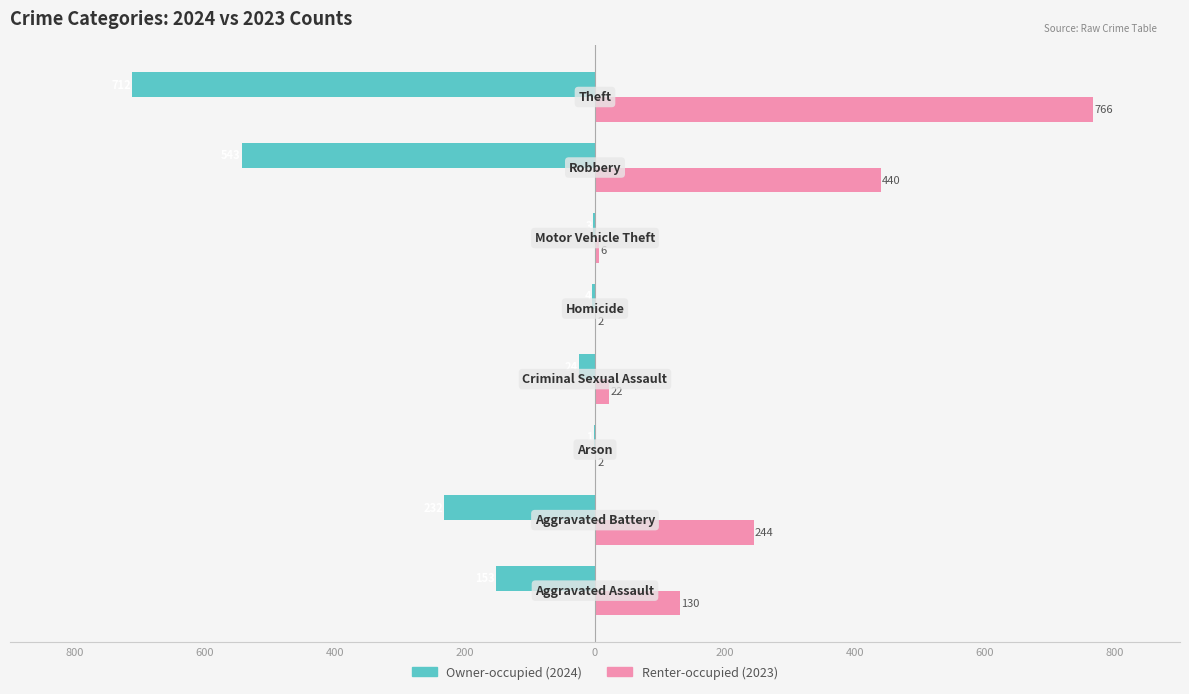

What is the value of the Owner-occupied bar at the 5th from the left?

-4